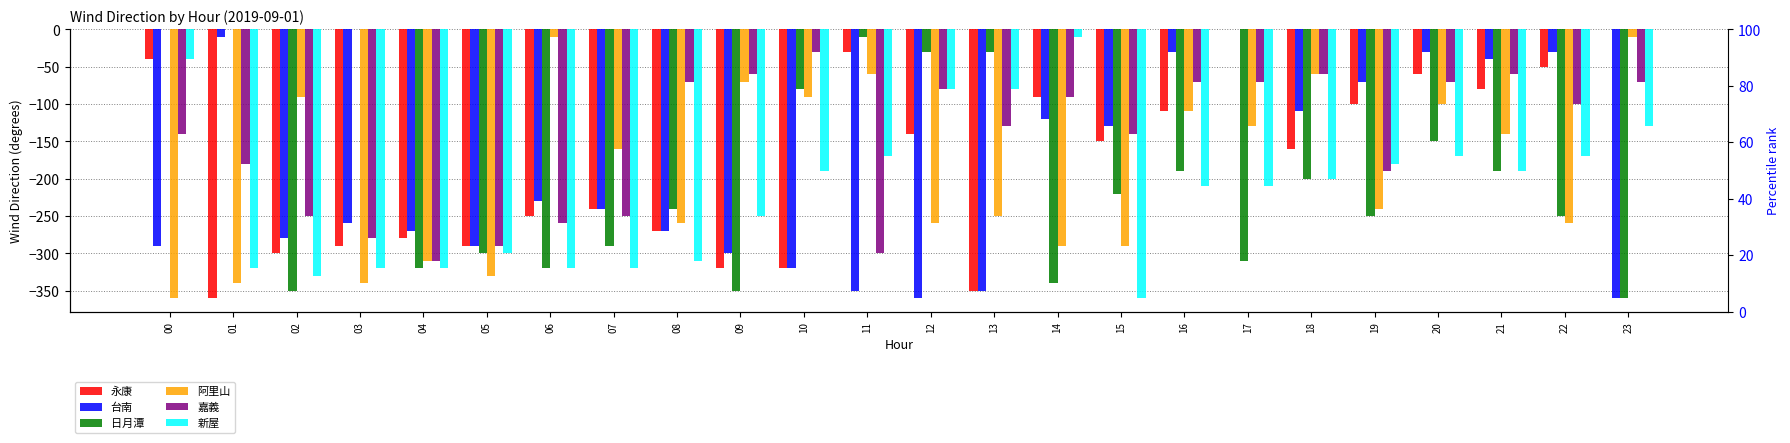

What is the total value across all series at 17?

-720